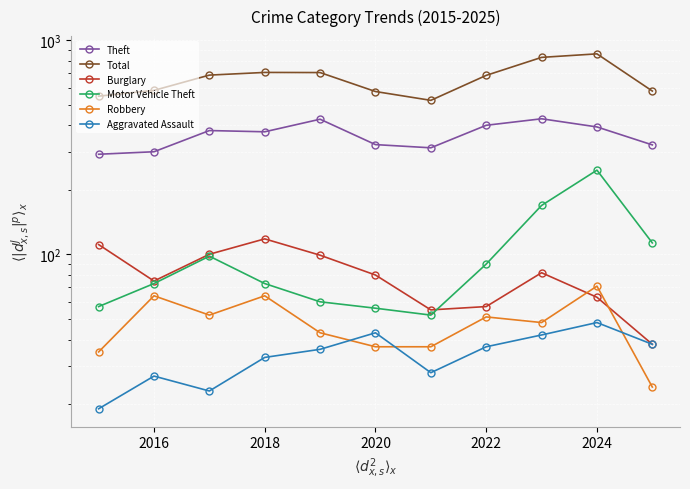

How many data points does each series have?

11